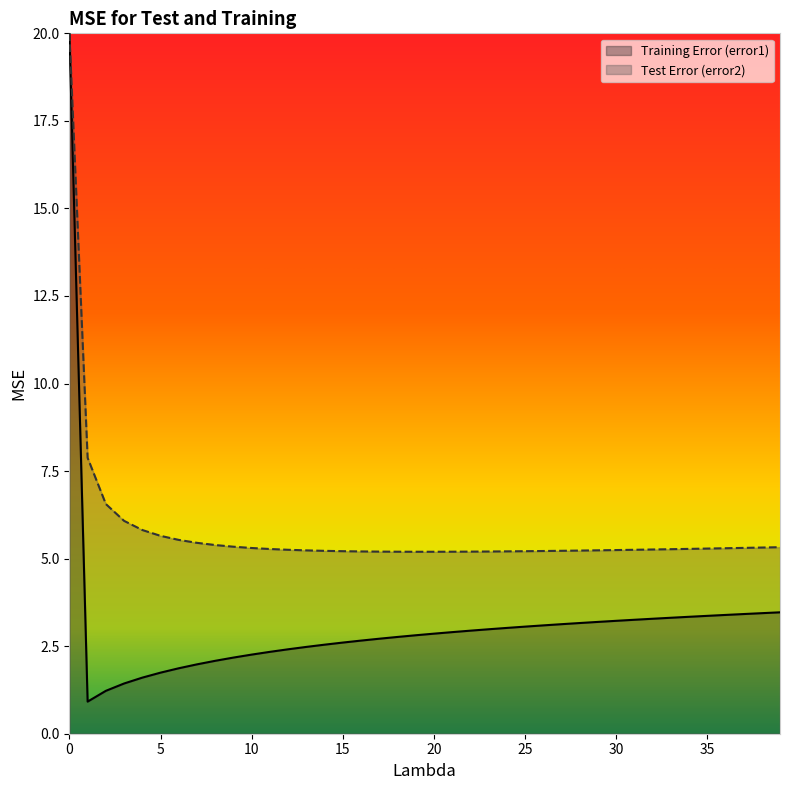

What is the difference between the maximum and minimum values?

19.1